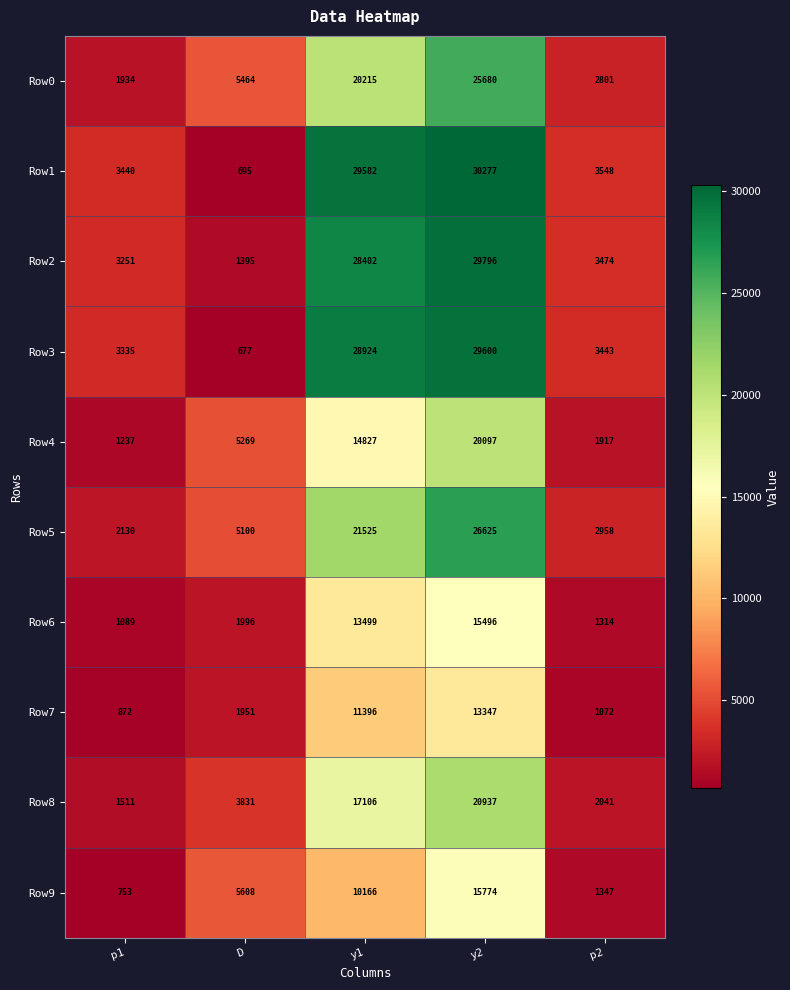

List the labels in order of Row3 value, largest first.

y2, y1, p2, p1, D